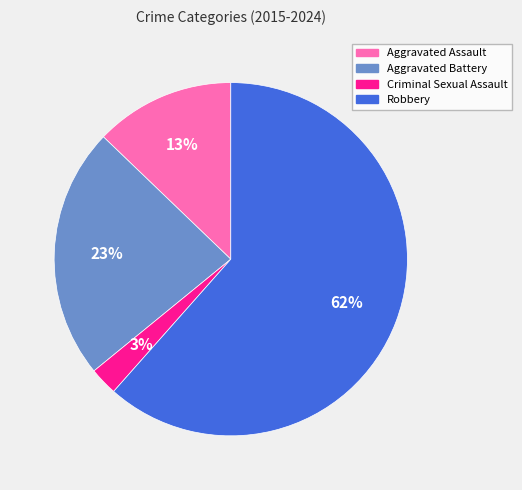

What is the majority slice?

Robbery